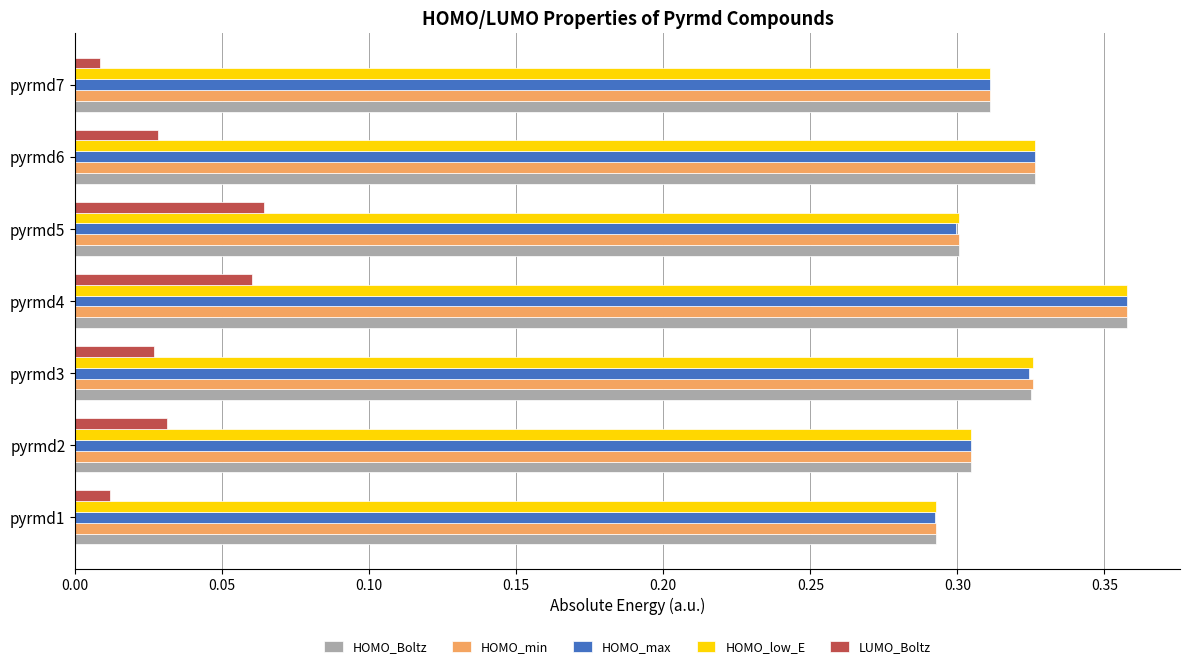

What are all the series names shown in the legend?

HOMO_Boltz, HOMO_min, HOMO_max, HOMO_low_E, LUMO_Boltz